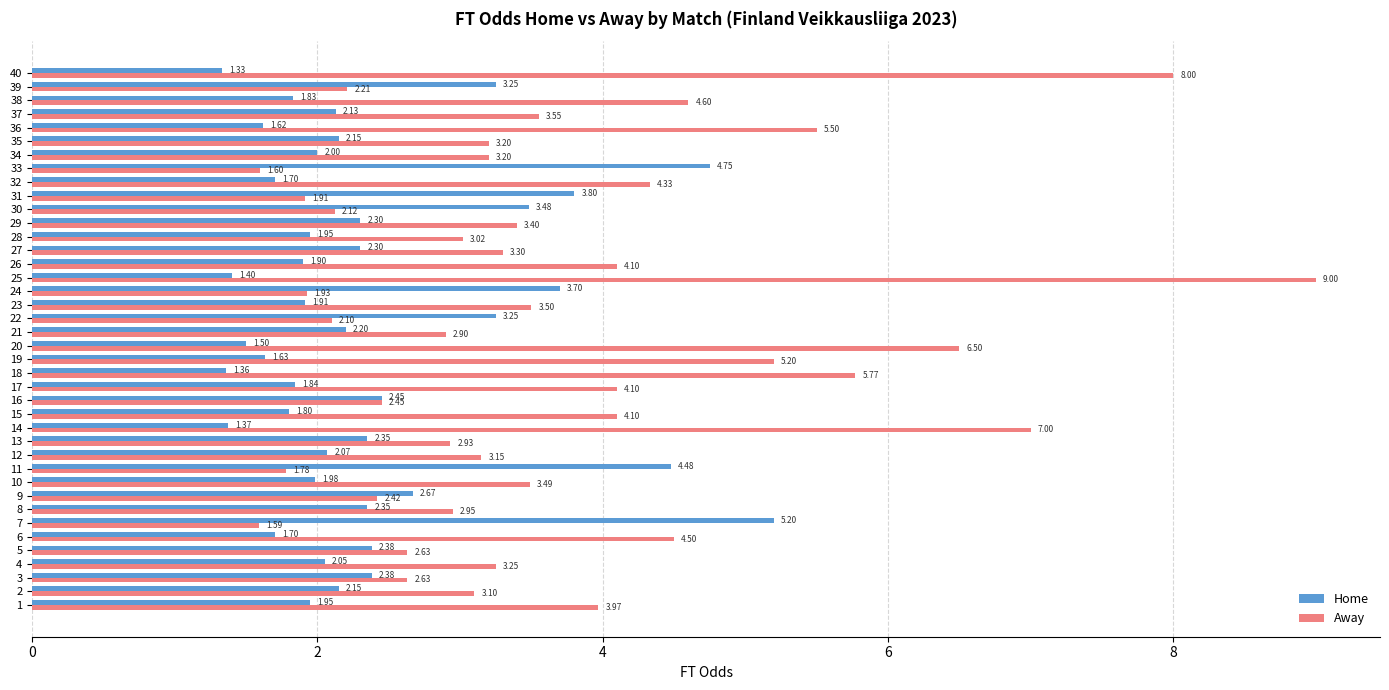

At which category is the sum across all series the highest?

25